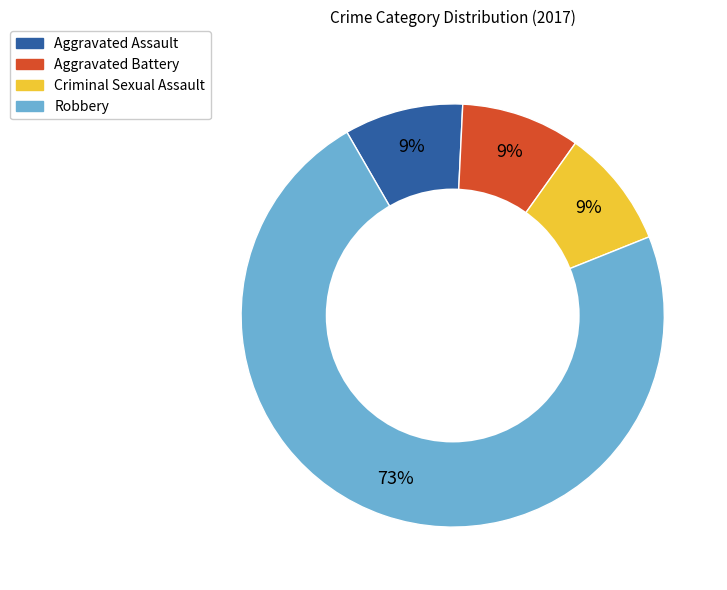

Is there a majority slice in this chart?

Yes